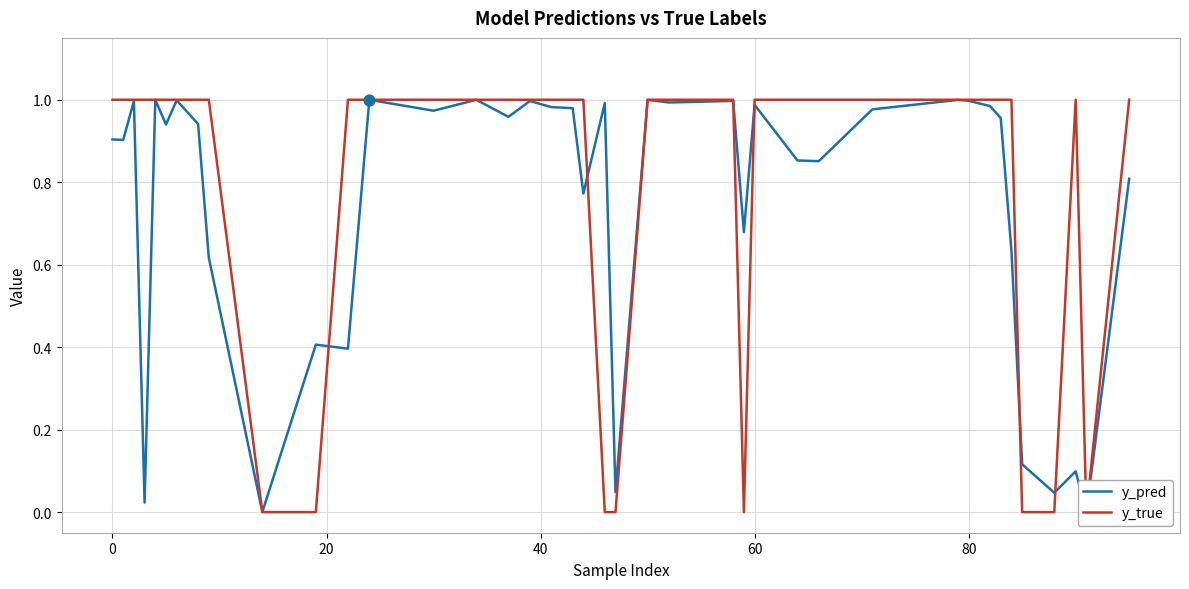

Which series contains the lowest Y value?

y_true